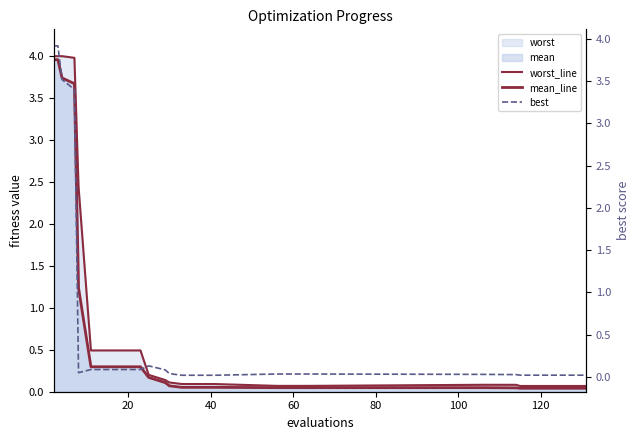

List the series in order of their overall mean, lowest first.

best, mean_line, worst_line